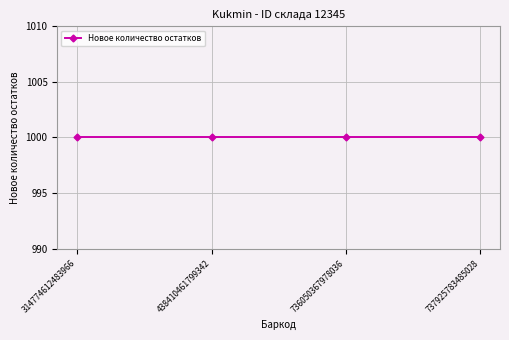

True or false: Баркод and Новое количество остатков cross at least once.

False